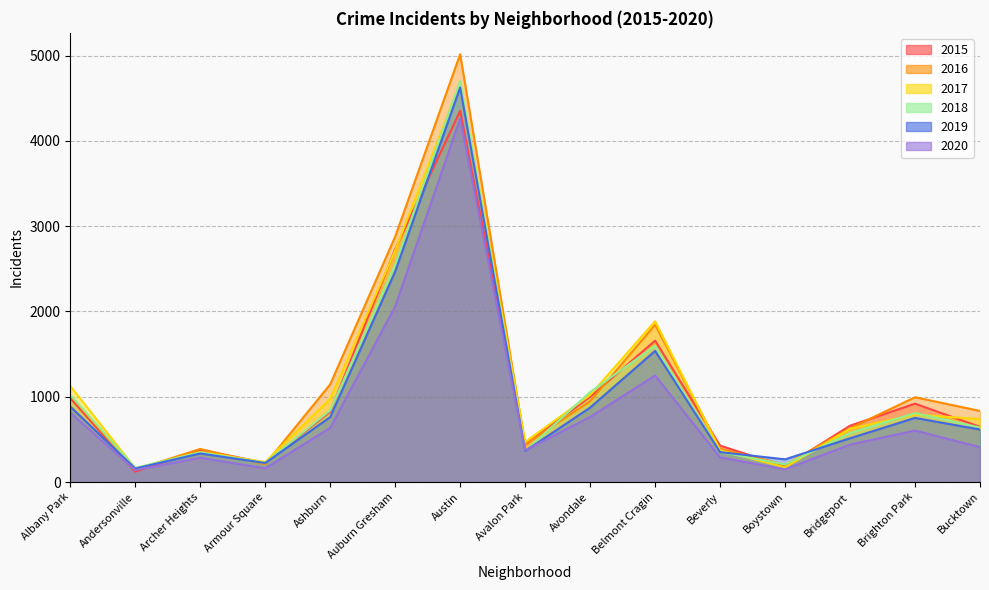

Which category has the highest value in the 2019 series?

Austin